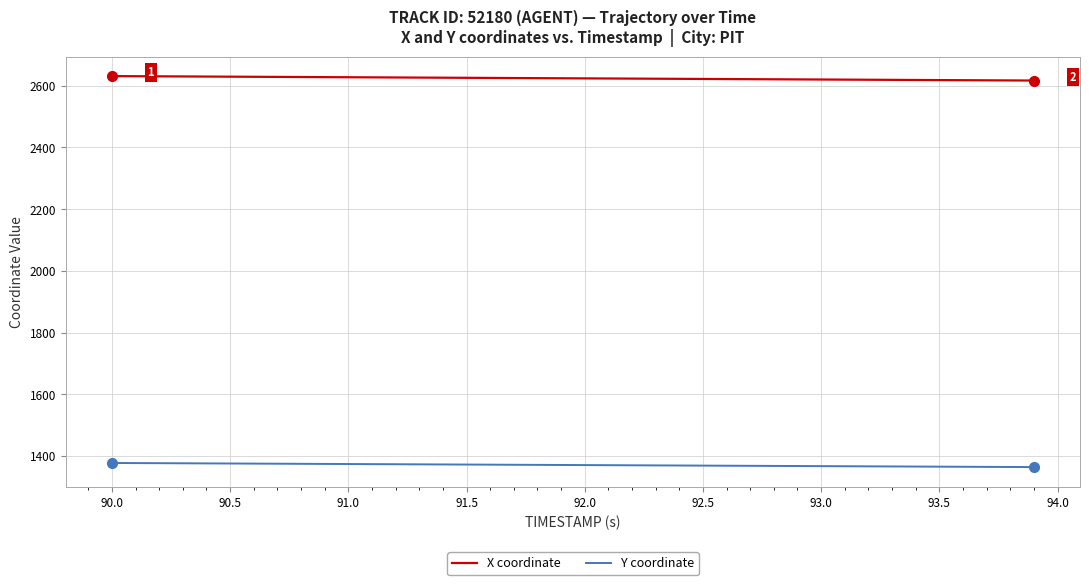

True or false: X coordinate and Y coordinate intersect in this chart.

False